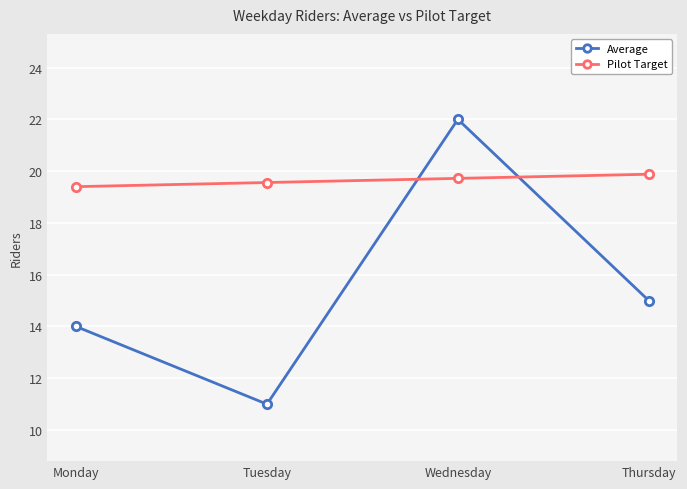

Rank the categories by Pilot Target value from lowest to highest.

Monday, Tuesday, Wednesday, Thursday